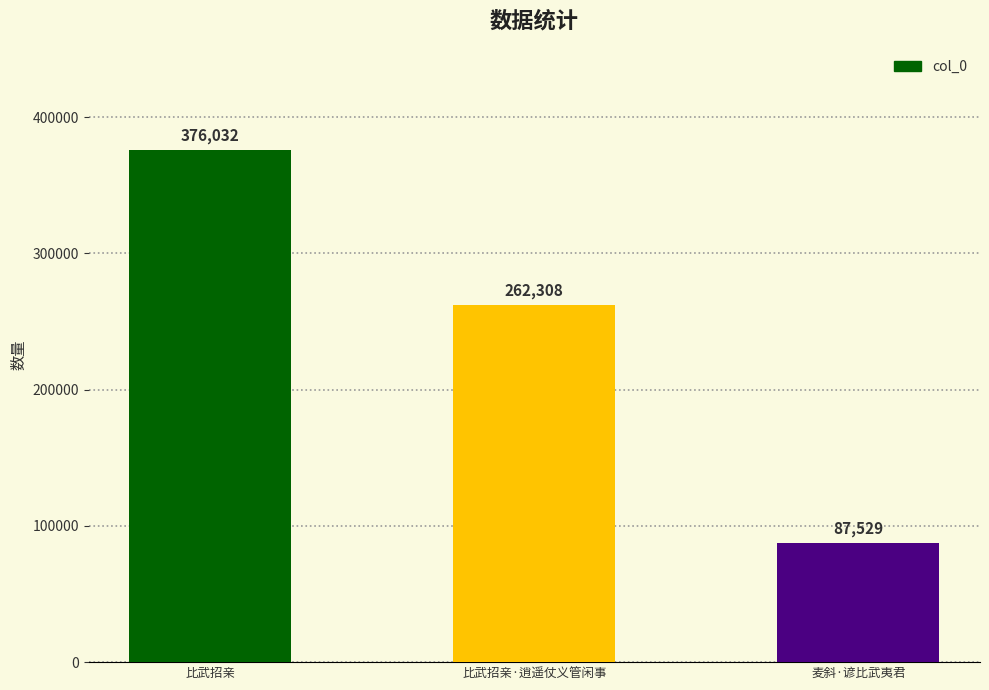

Where is the data nearest to the value 231780?

比武招亲·逍遥仗义管闲事